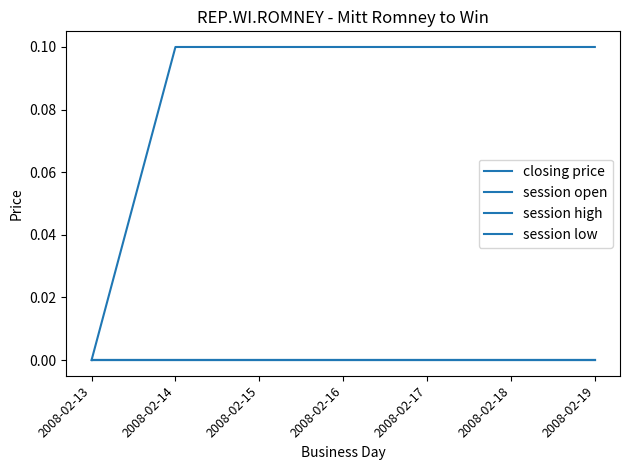

True or false: session low and session high intersect in this chart.

False